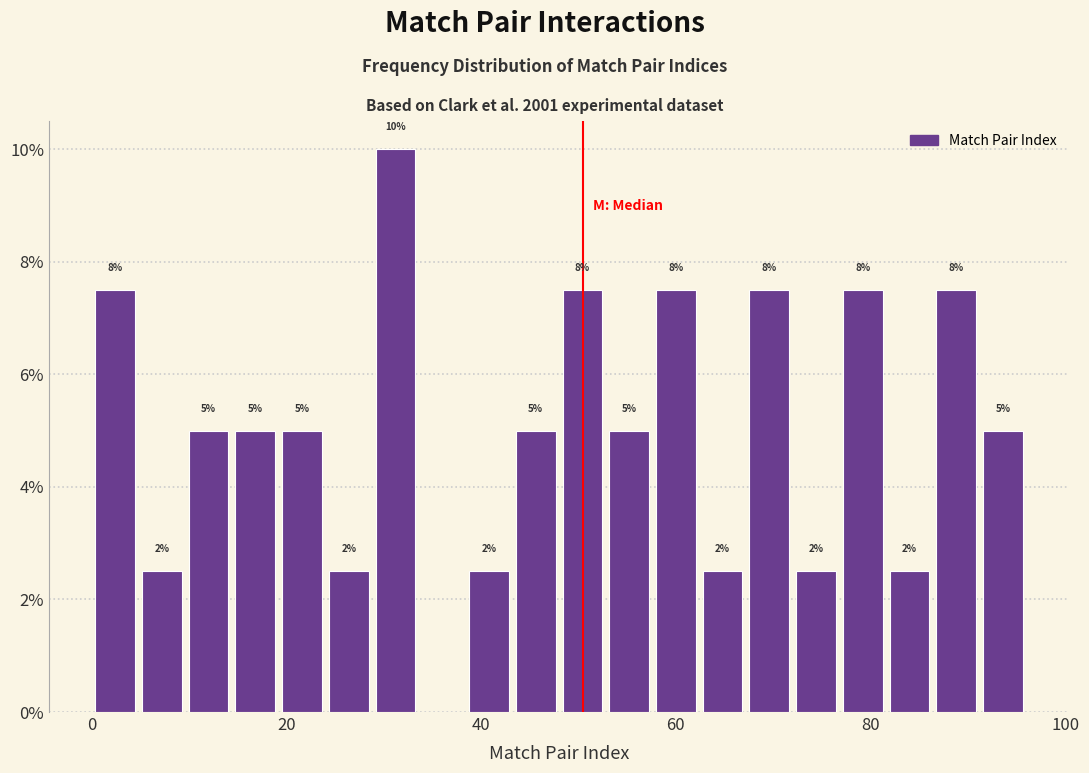

Read against the x-axis, roughly where is the centre of the tallest bar?

32